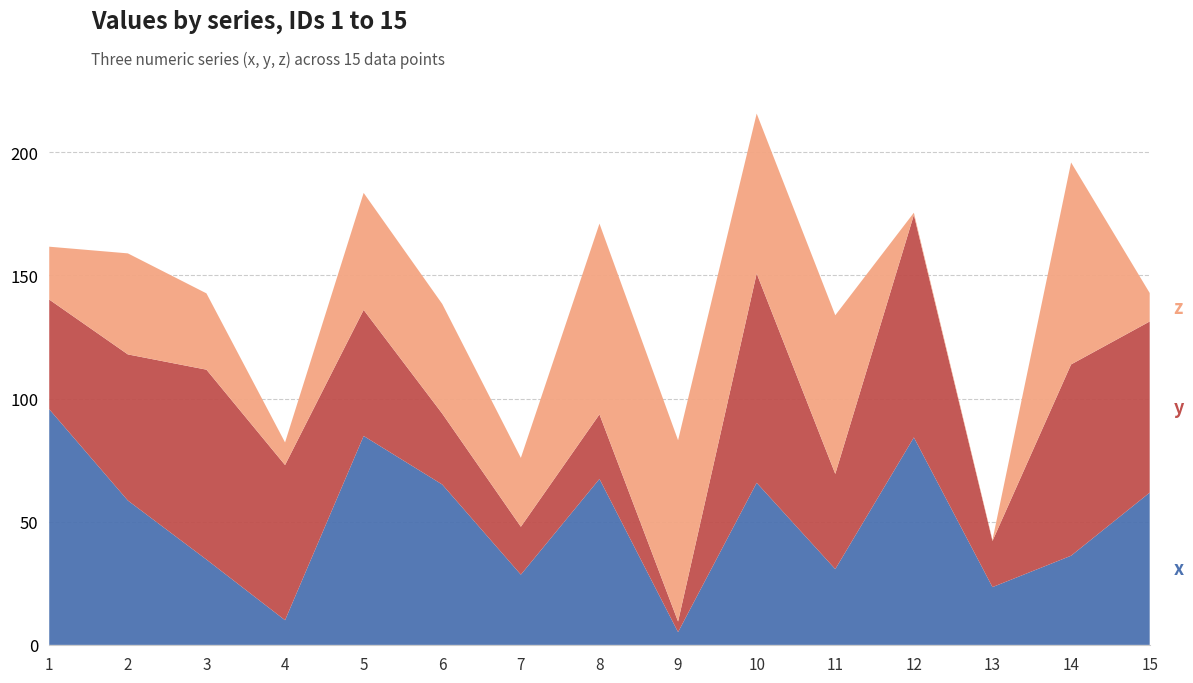

Reading right to left, list all the values displayed in this chart.

x: 61.8	36.2	23.5	84.2	30.8	65.8	5.2	67.4	28.5	65.1	84.8	10.0	34.6	58.6	95.7
y: 69.5	77.7	18.7	90.3	38.6	85.0	4.3	26.2	19.4	28.8	51.2	63.0	77.1	59.3	44.5
z: 11.6	82.0	0.4	0.9	64.4	64.9	73.6	77.4	28.0	44.5	47.5	9.2	31.0	41.0	21.5